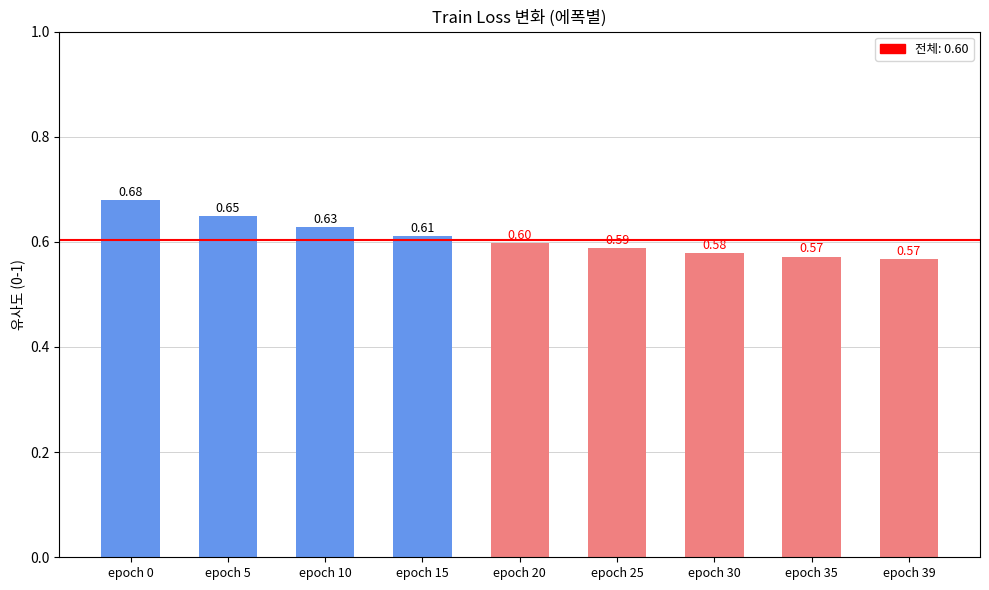

What is the minimum value shown in the chart?

0.6